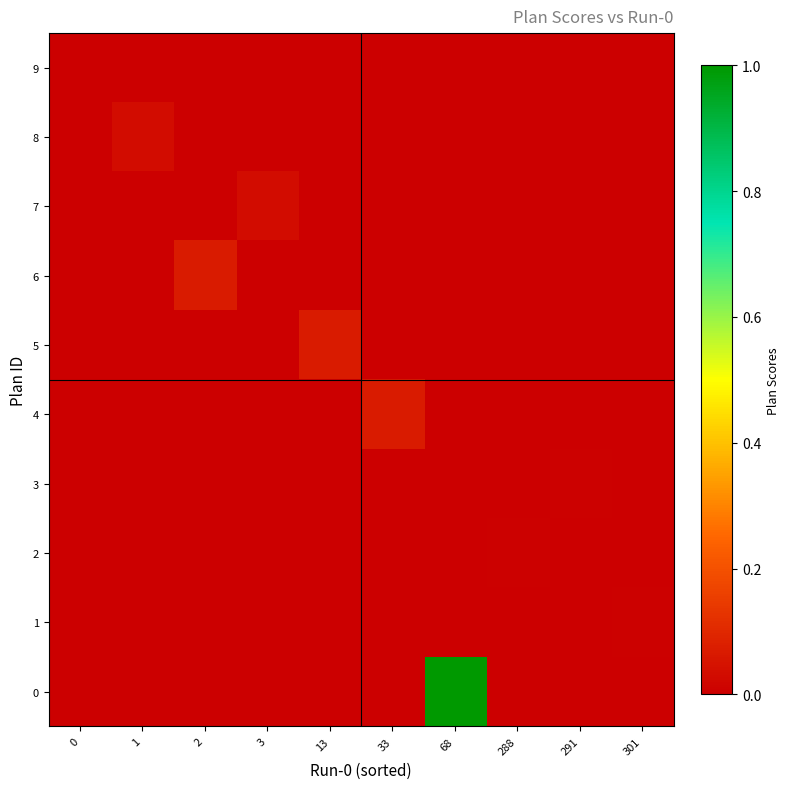

Rank the series by their maximum value, from lowest to highest.

9, 1, 2, 3, 7, 8, 4, 5, 6, 0